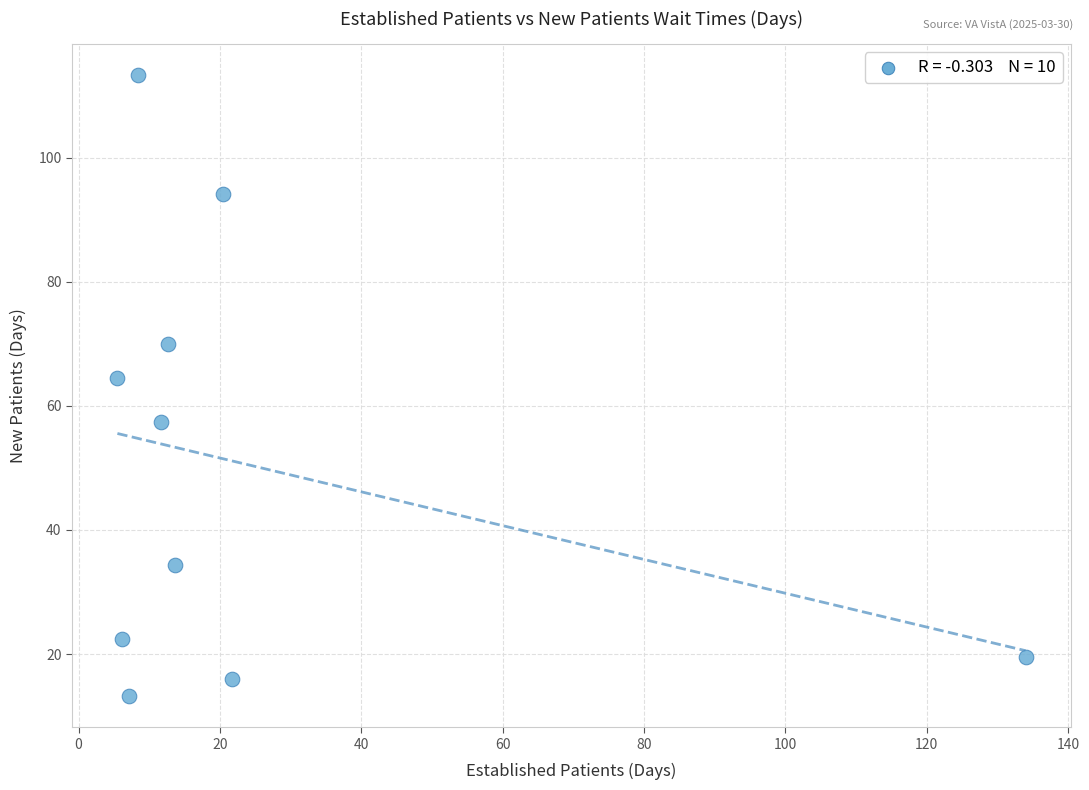

What is the range of Y values (max minus min)?

100.1